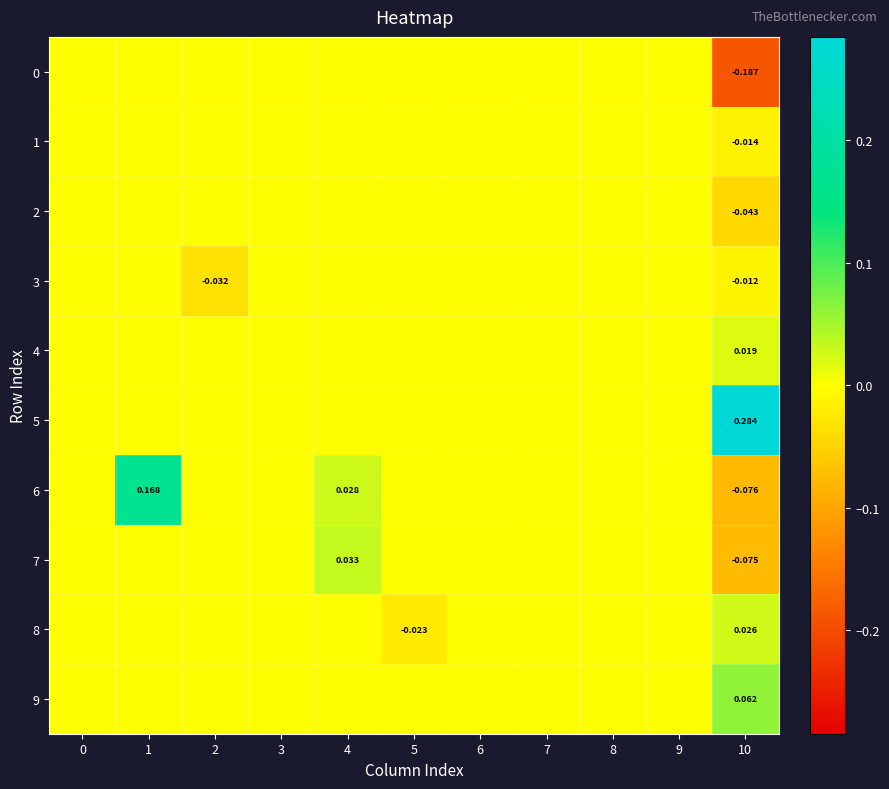

Between 8 and 7, which is larger?

8